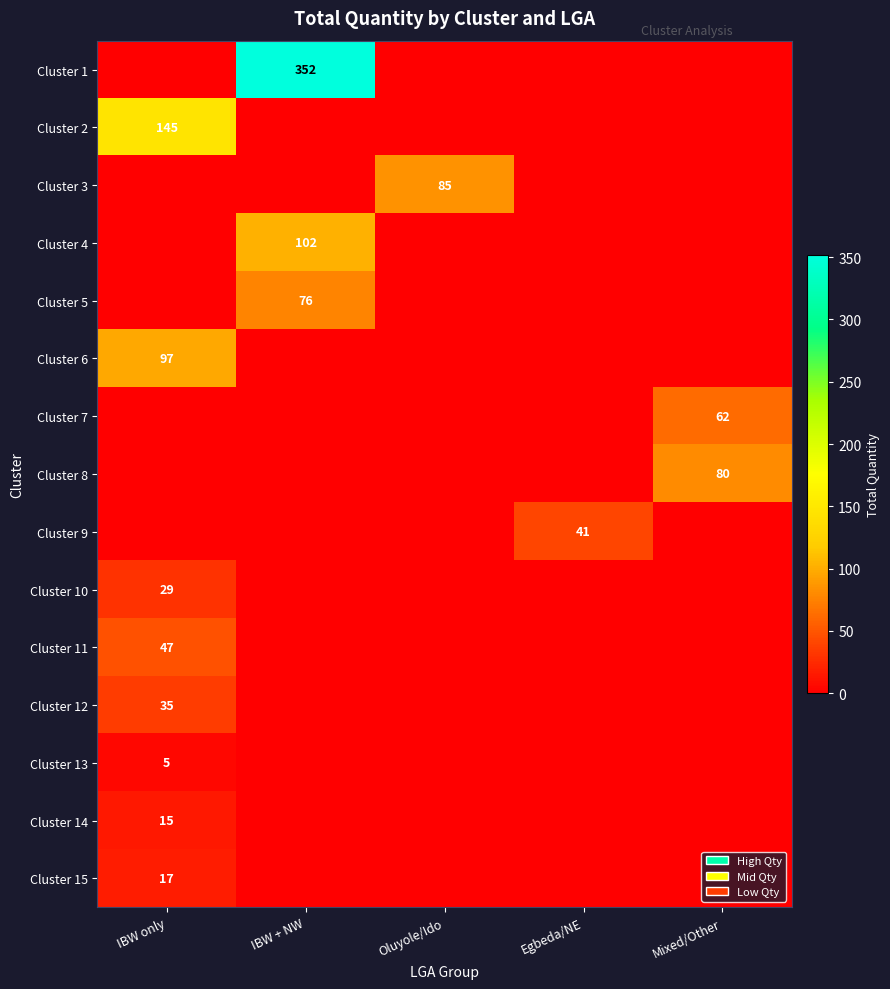

What is the total value across all series at Egbeda/NE?

41